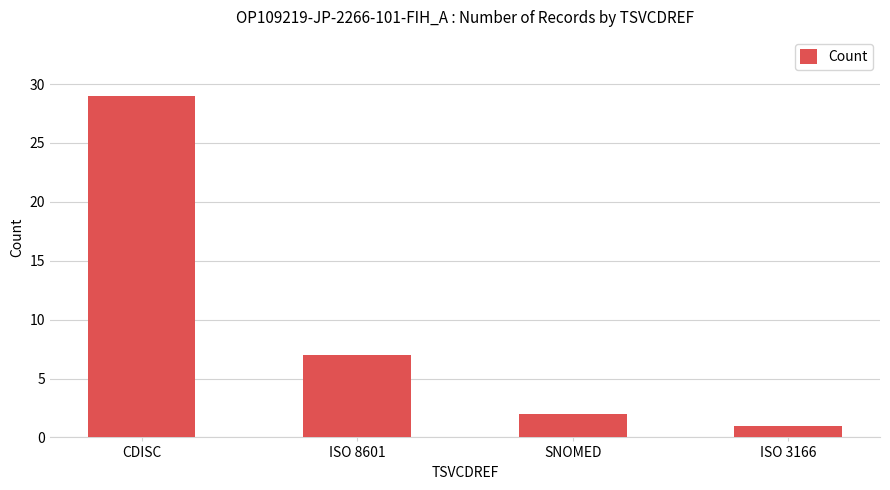

What is the label of the 4th bar from the right?

CDISC